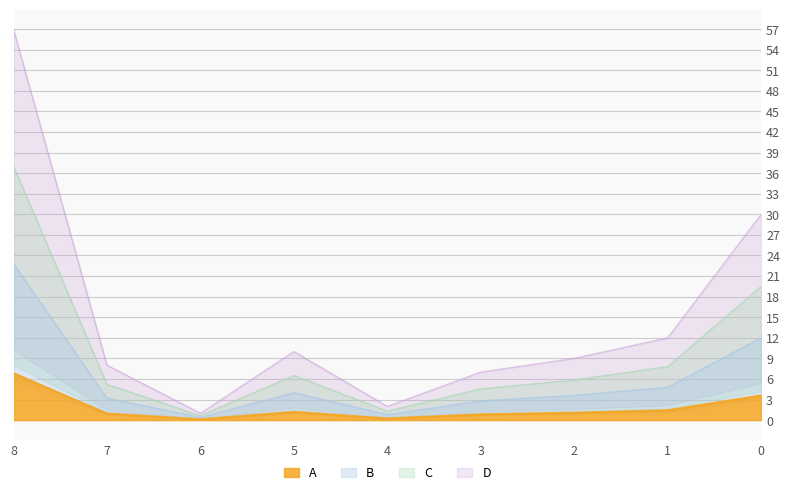

What is the greatest value displayed?

57